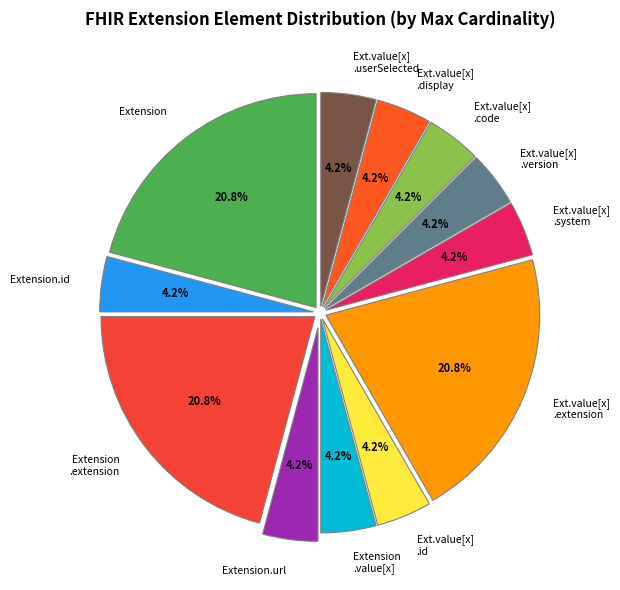

To the nearest percent, what is the average slice percentage?

8%